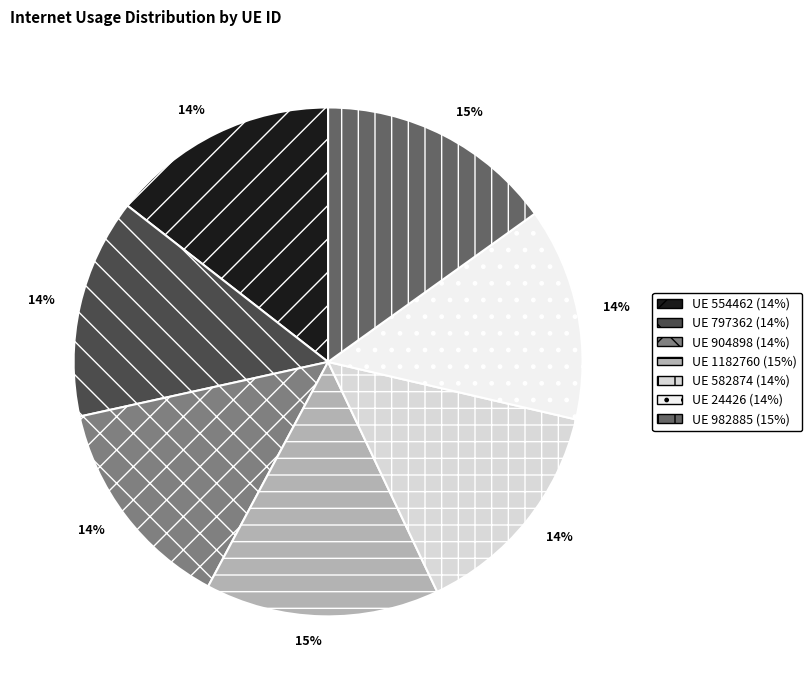

Count the number of slices in the pie.

7